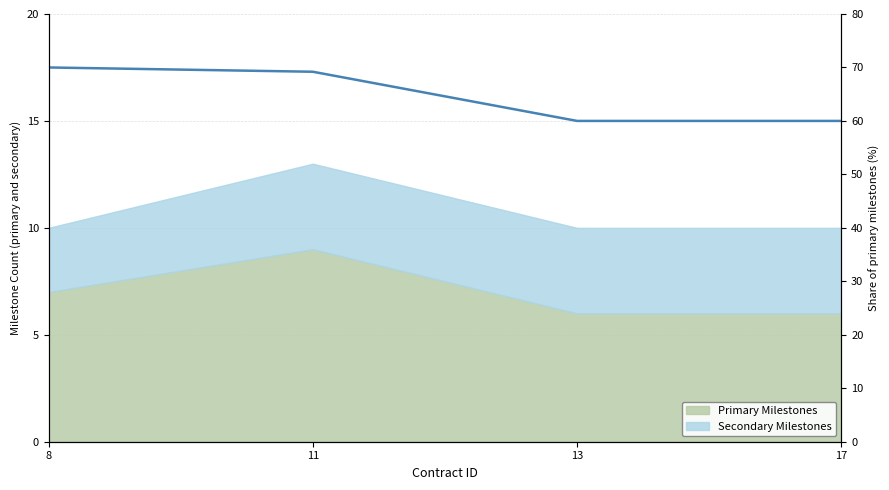

At which category does the chart reach its peak across all series?

8